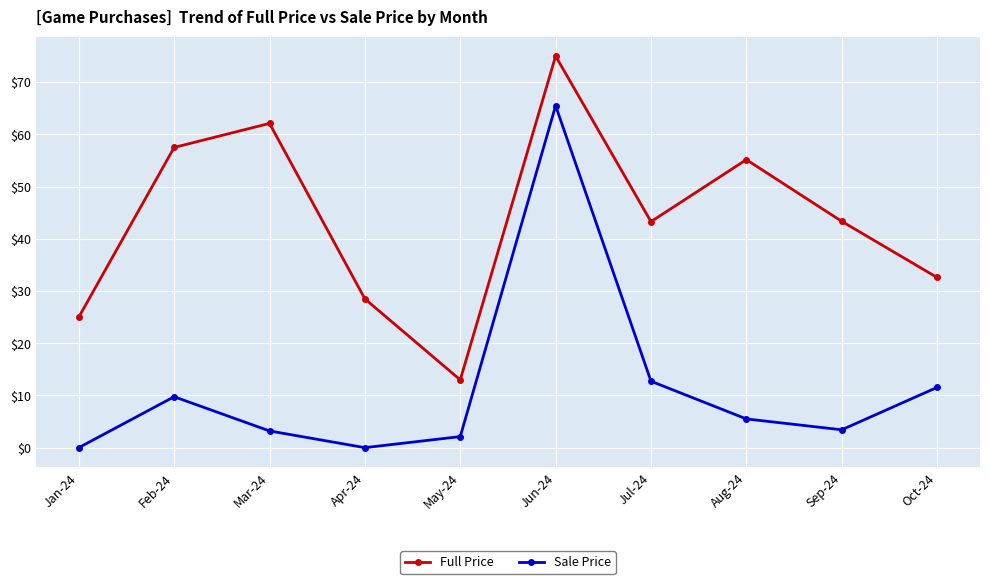

How many interior local peaks does the Full Price series have?

3